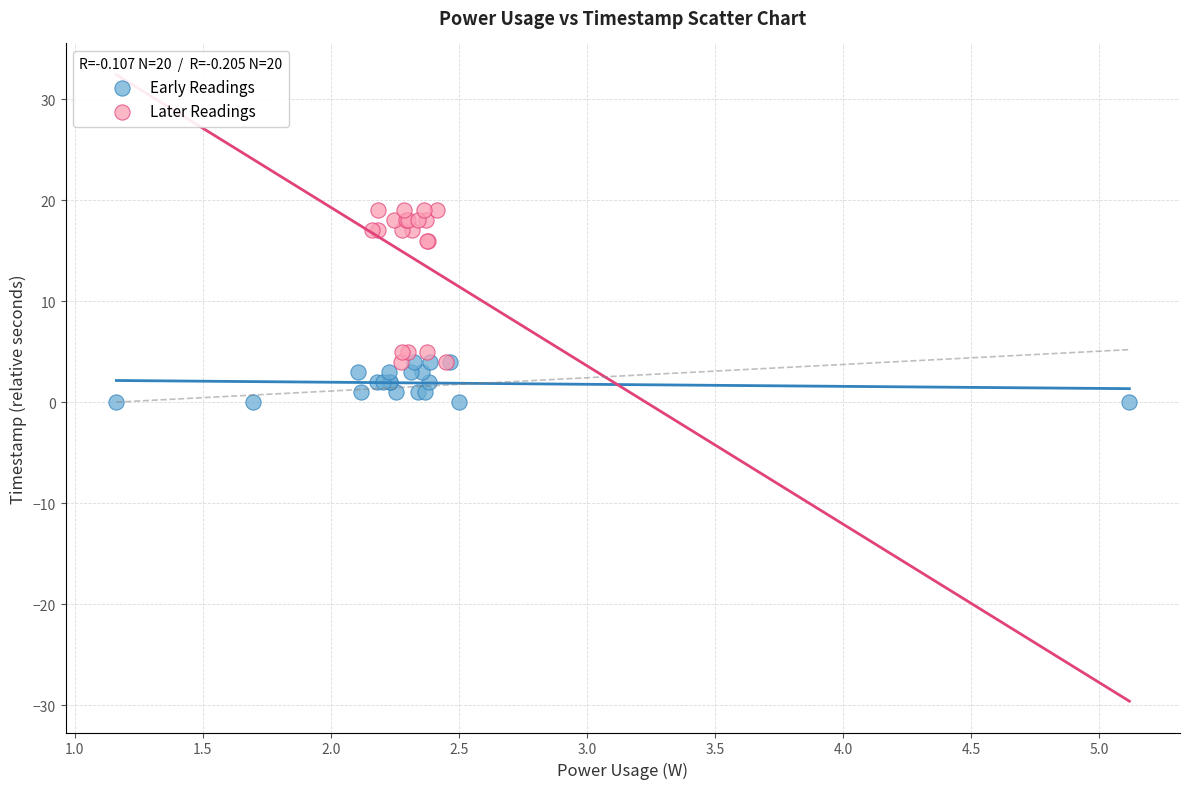

Which series reaches the minimum Y coordinate?

Early Readings